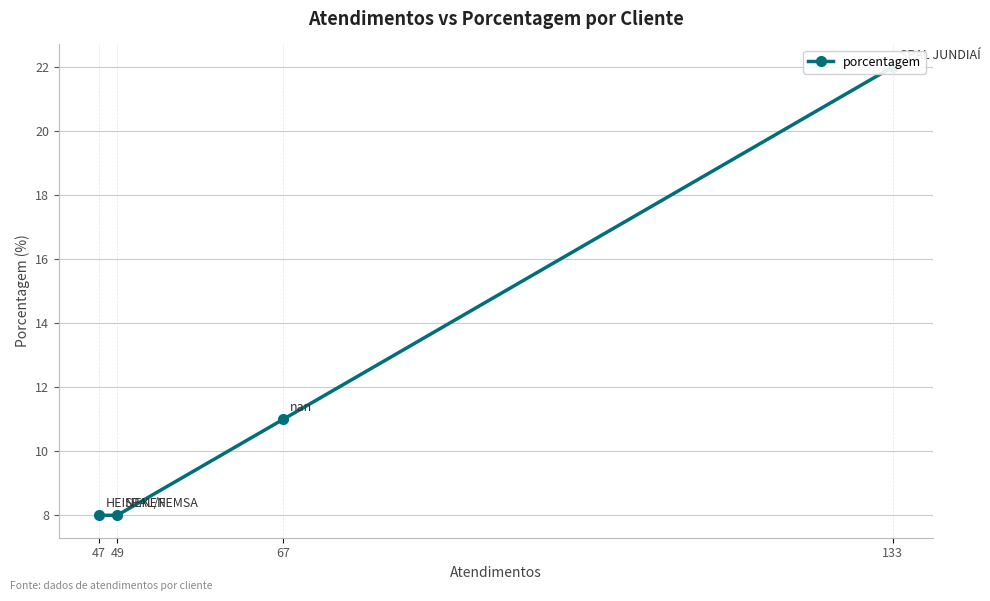

Where is the data nearest to the value 15?

67